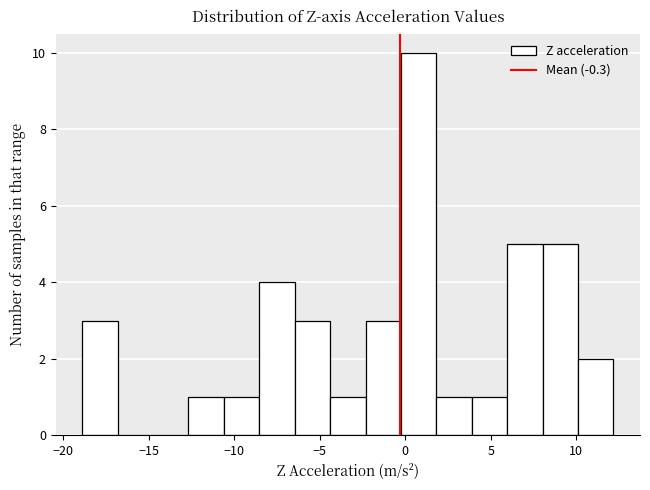

What is the height of the bar covering -8.5 to -6.5 on the x-axis? Neither the bar edges nor the heights are printed on the chart, so give them approximately, as read against the axes.

4